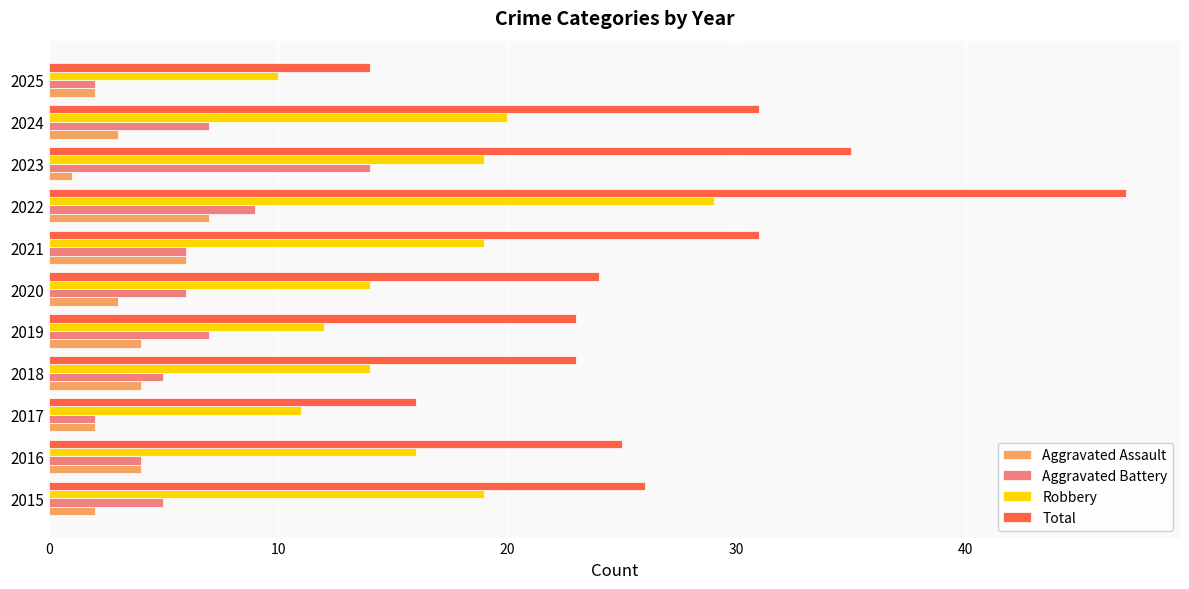

Rank the series by their maximum value, from highest to lowest.

Total, Robbery, Aggravated Battery, Aggravated Assault